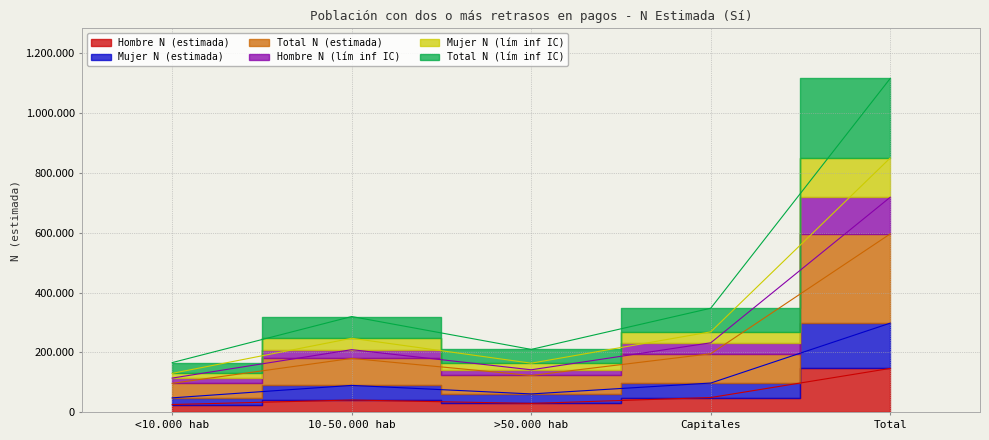

At how many categories does at least one series exceed 1012123?

1